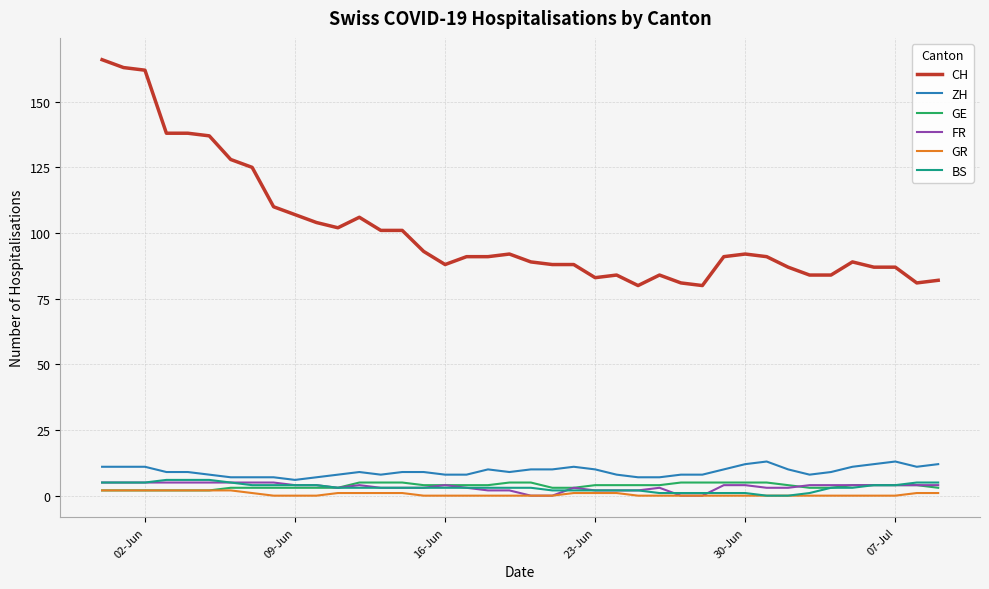

Which series has the largest range (max minus min)?

CH